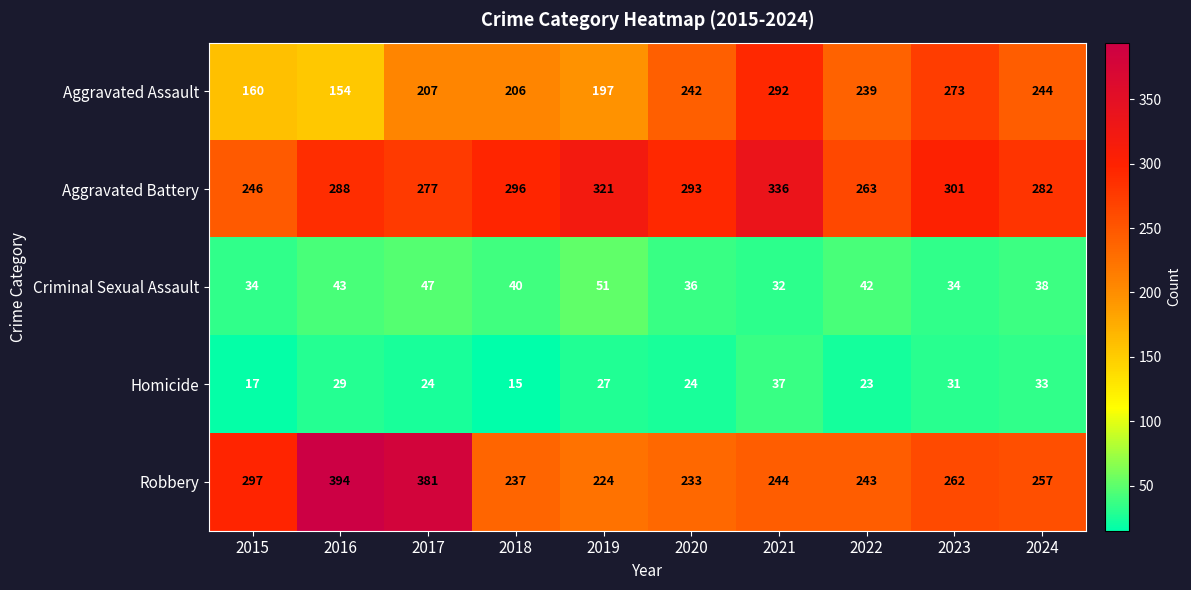

How many series are shown in this chart?

5